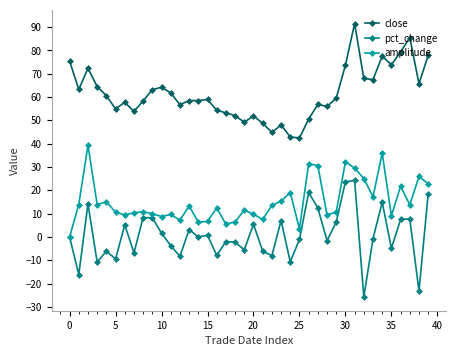

List the series in order of their overall mean, lowest first.

pct_change, amplitude, close